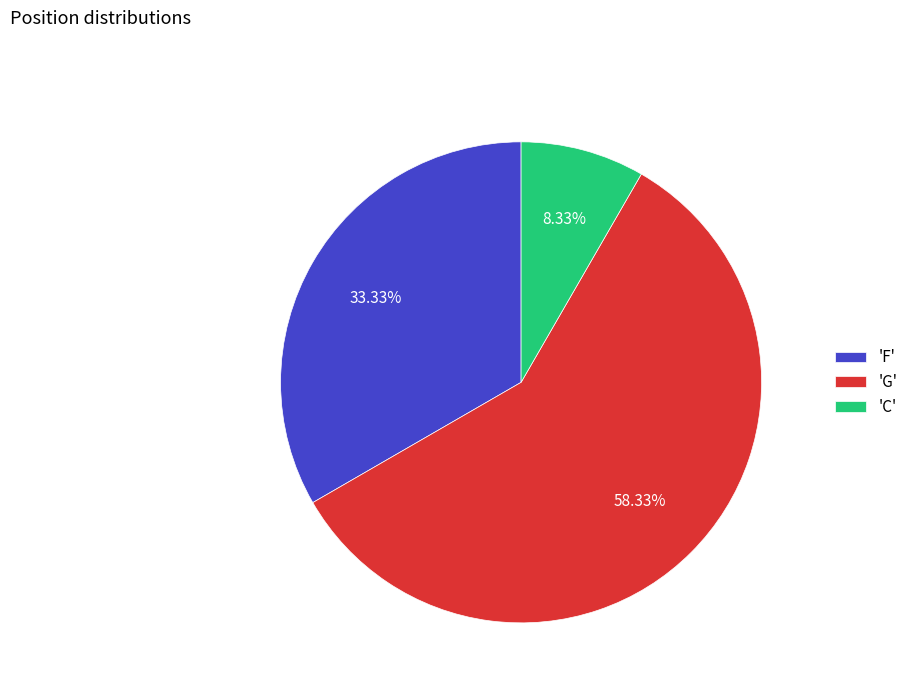

To the nearest percent, what is the difference between the largest and smallest slice percentages?

50%